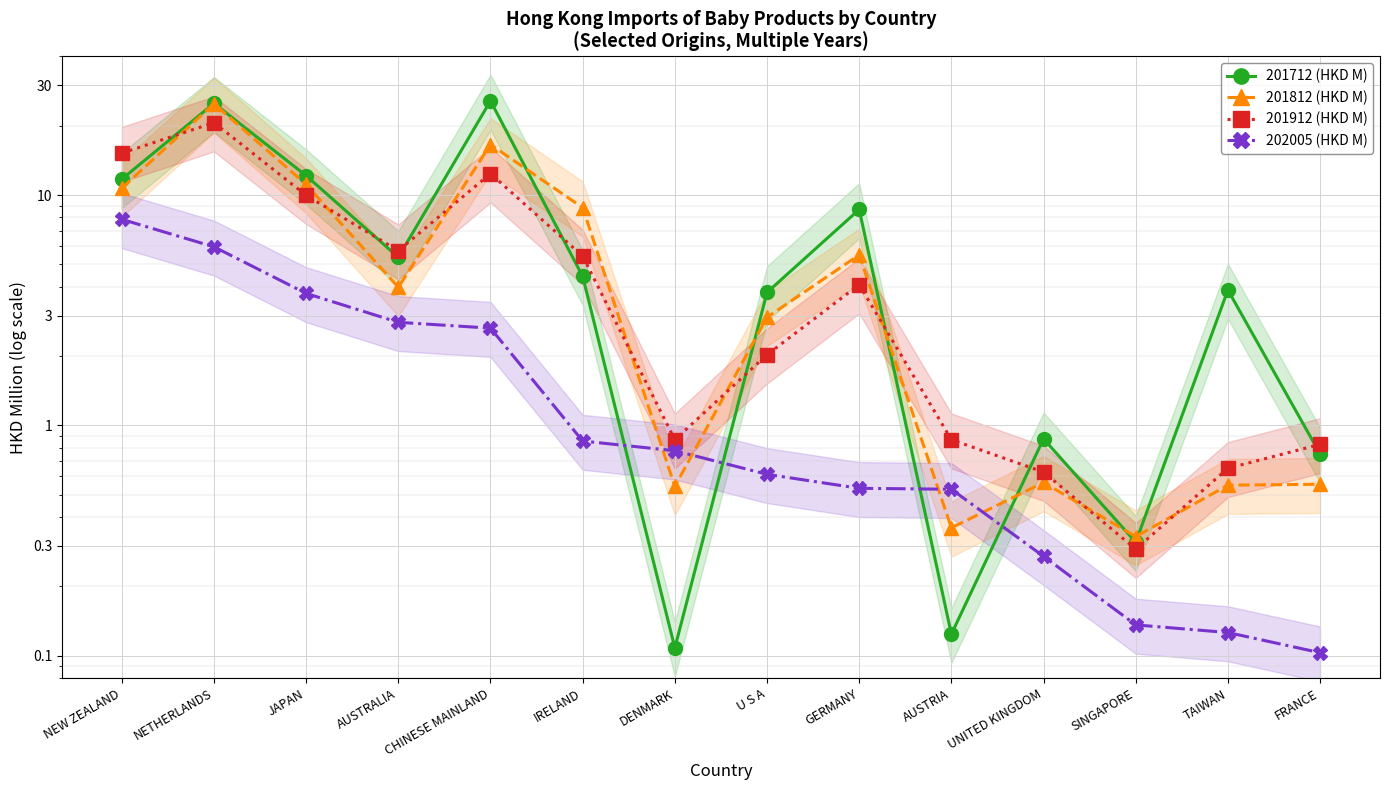

The value of 202005 (HKD M) at NEW ZEALAND is 4.3. True or false?

False